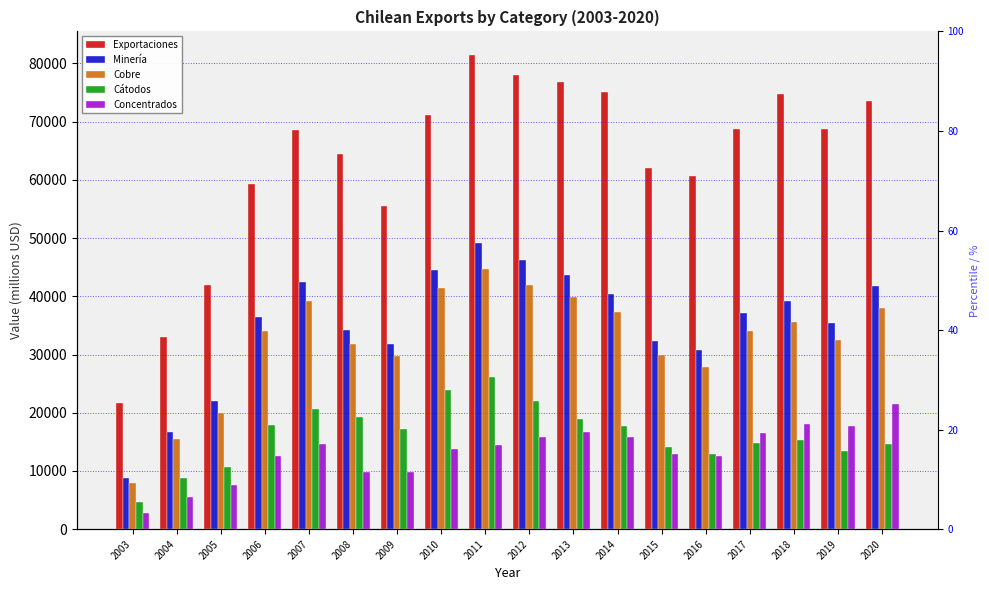

What is the minimum value shown in the chart?

2764